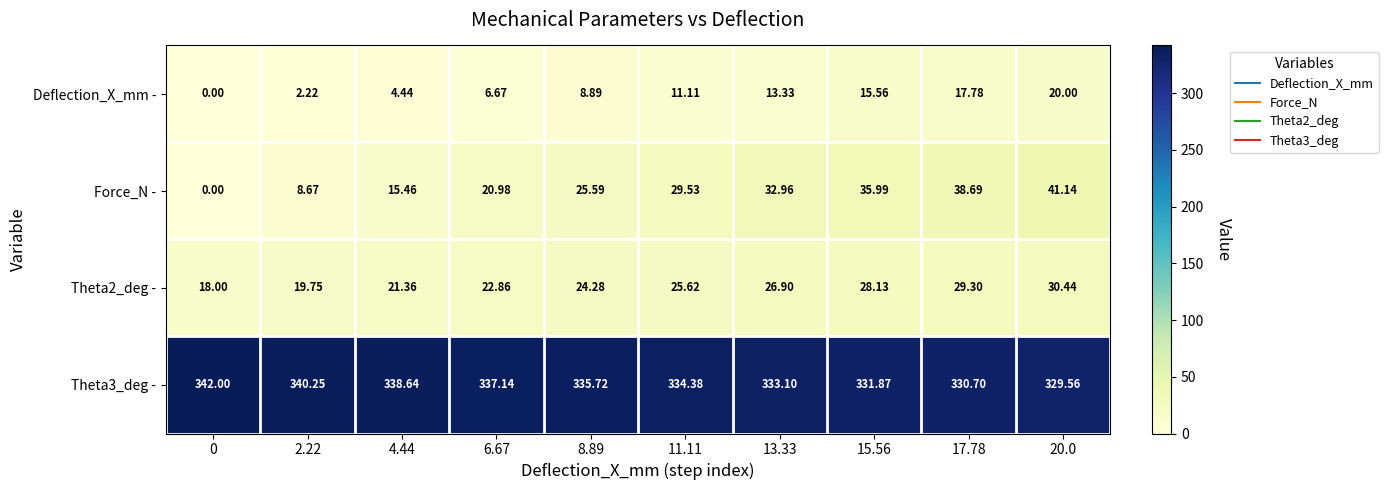

How many data points does each series have?

10